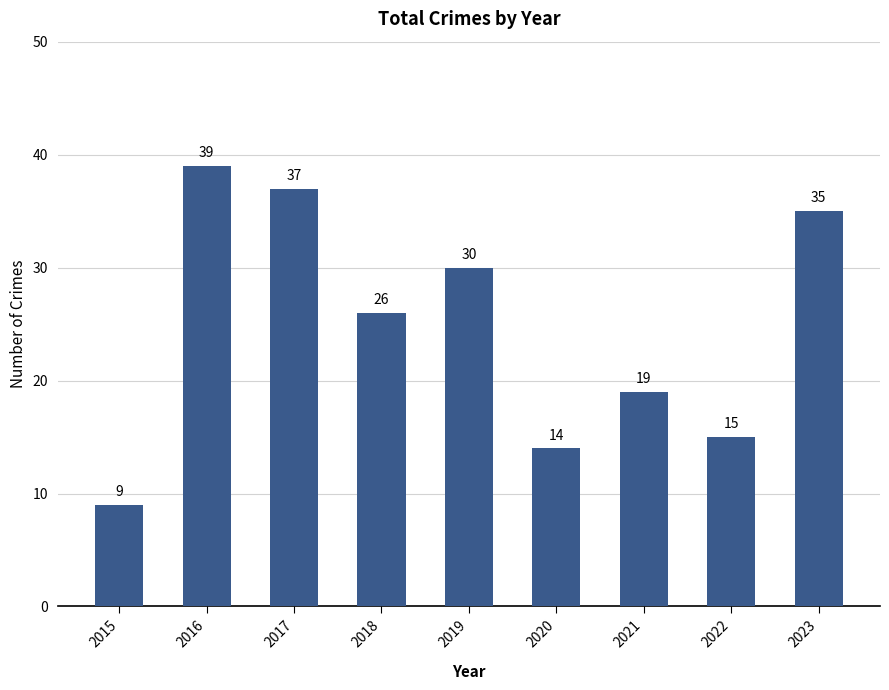

Which label corresponds to the largest value in the chart?

2016